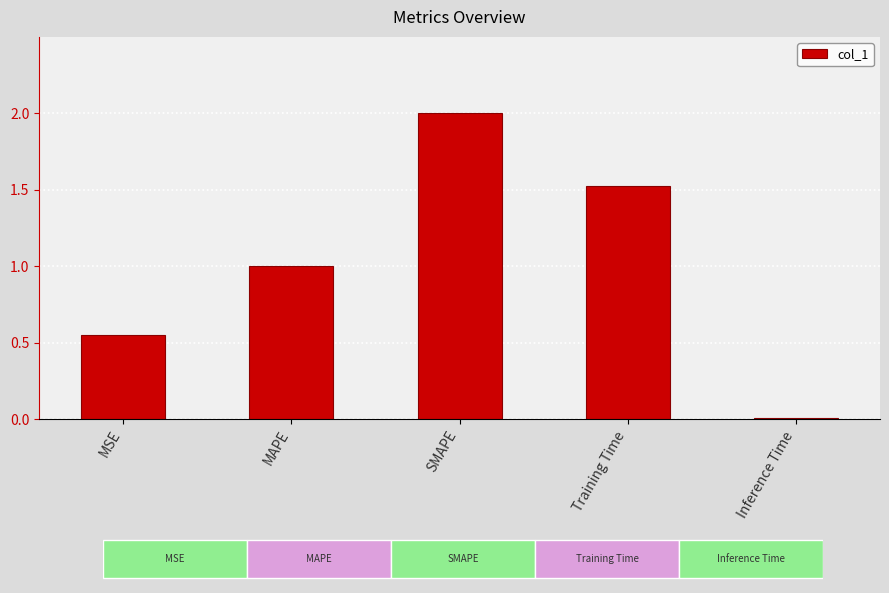

What is the label of the 1st bar from the left?

MSE